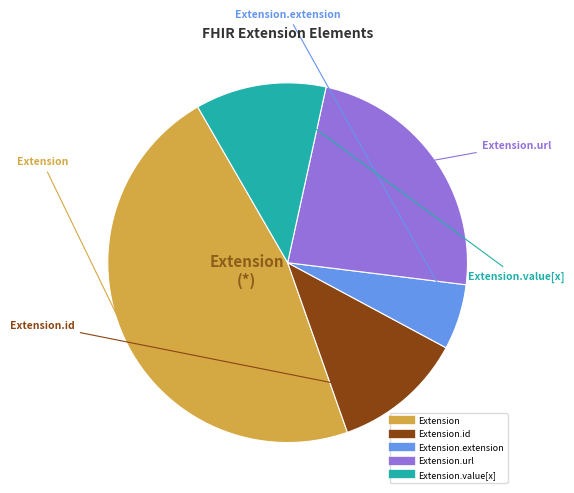

Is there a majority slice in this chart?

No